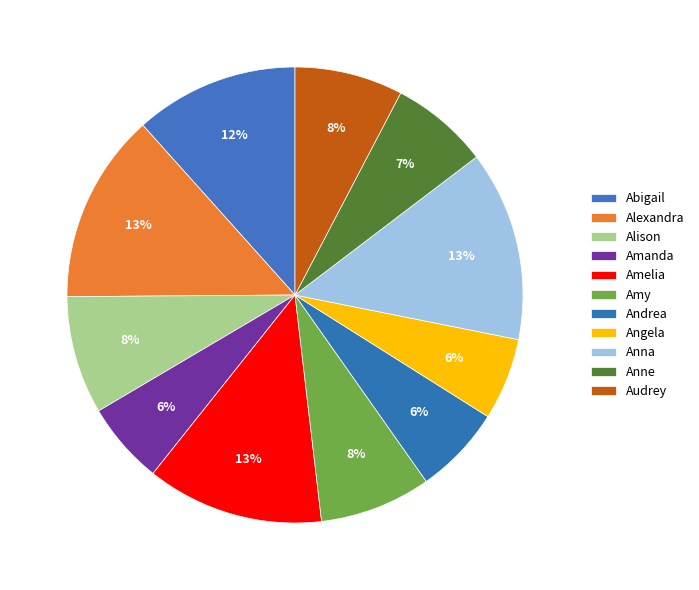

How many slices are in this pie chart?

11